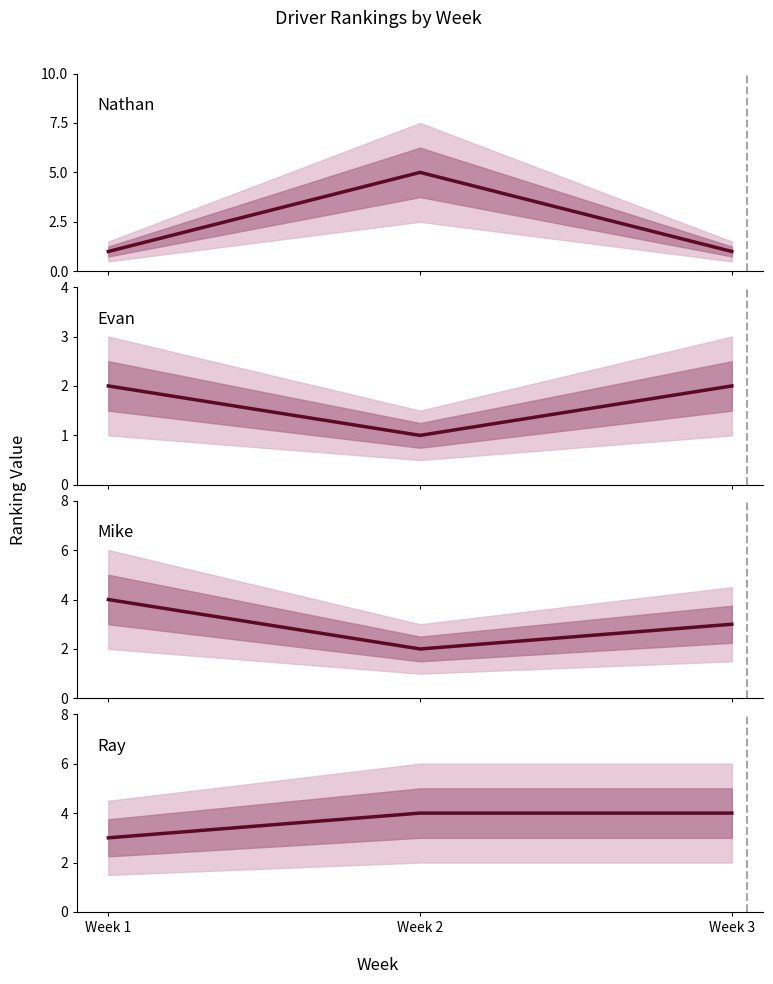

Which series changed the most between Week 1 and Week 3?

Mike